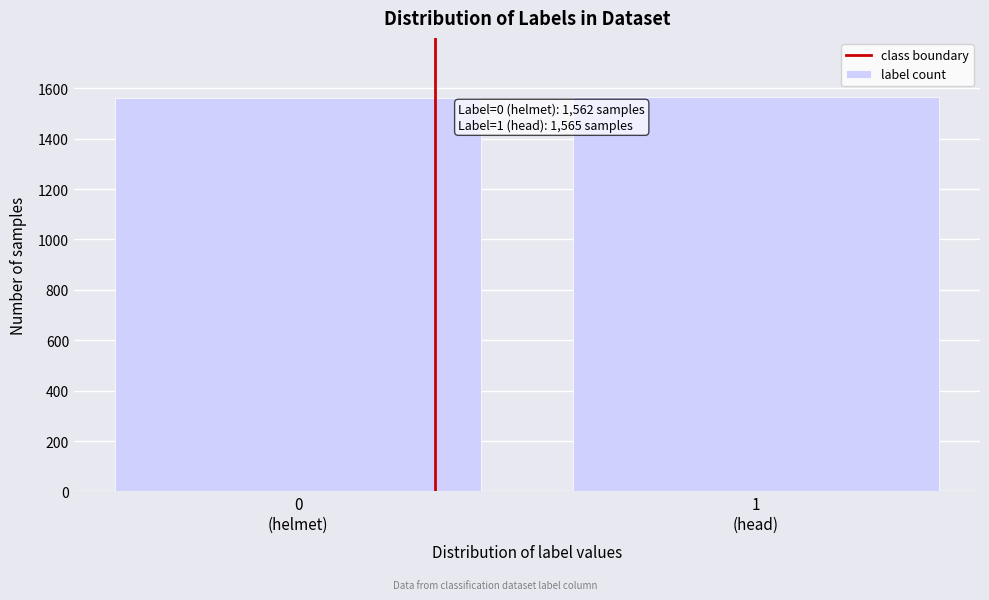

What is the smallest value displayed?

1562